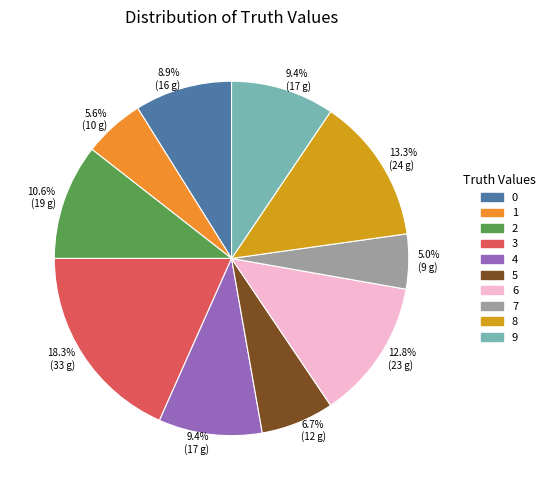

What is the total percentage of 4 and 1?

15.0%